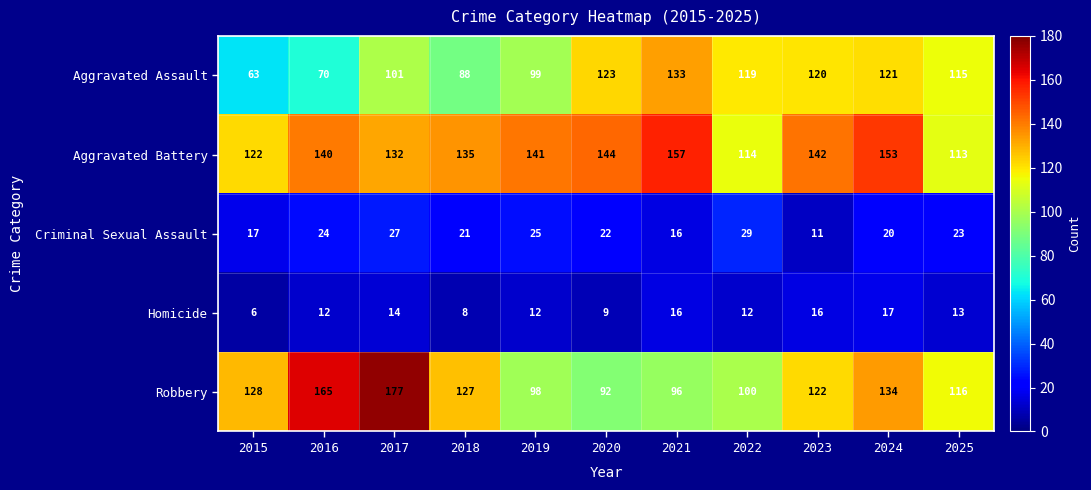

Which series has the widest spread of values?

Robbery